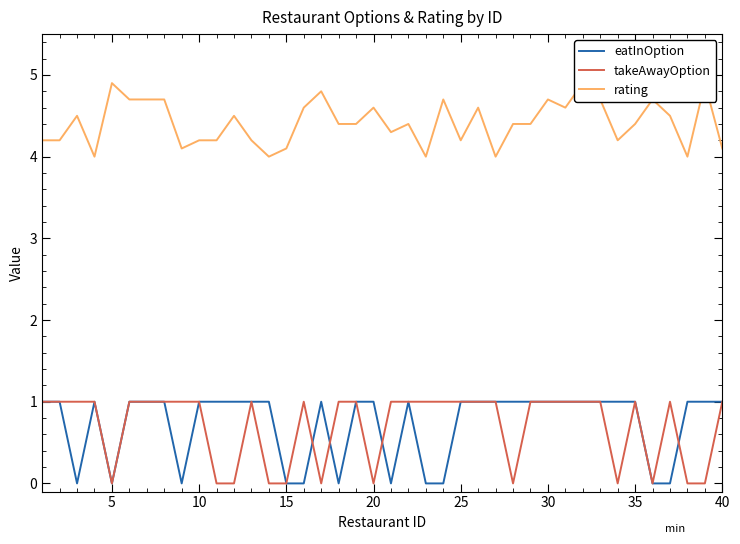

What are all the series names shown in the legend?

eatInOption, takeAwayOption, rating